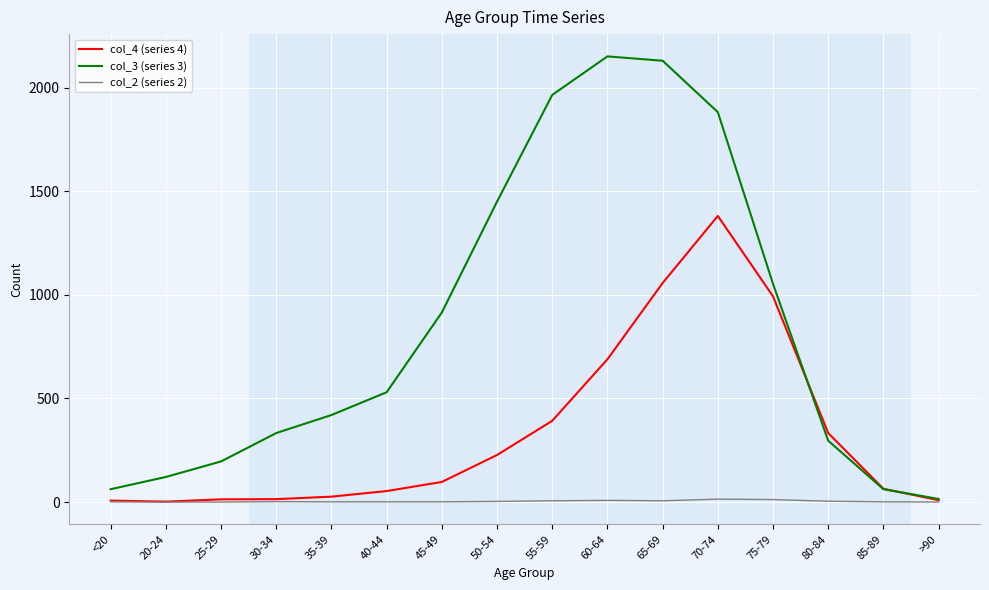

Which series has the largest total across all categories?

col_3 (series 3)